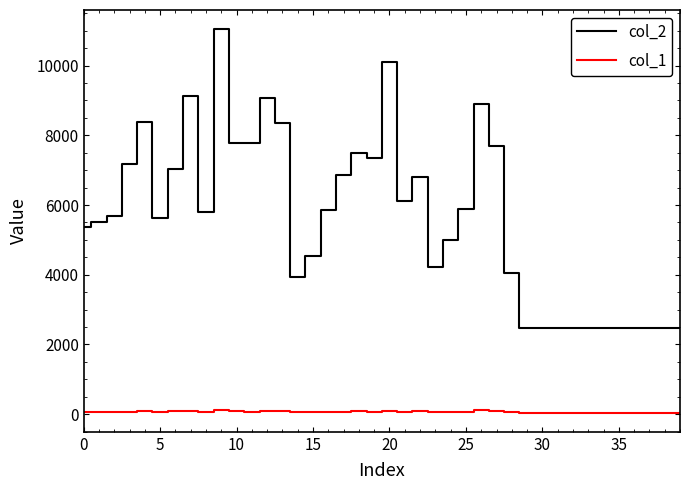

Rank the series by their maximum value, from lowest to highest.

col_1, col_2